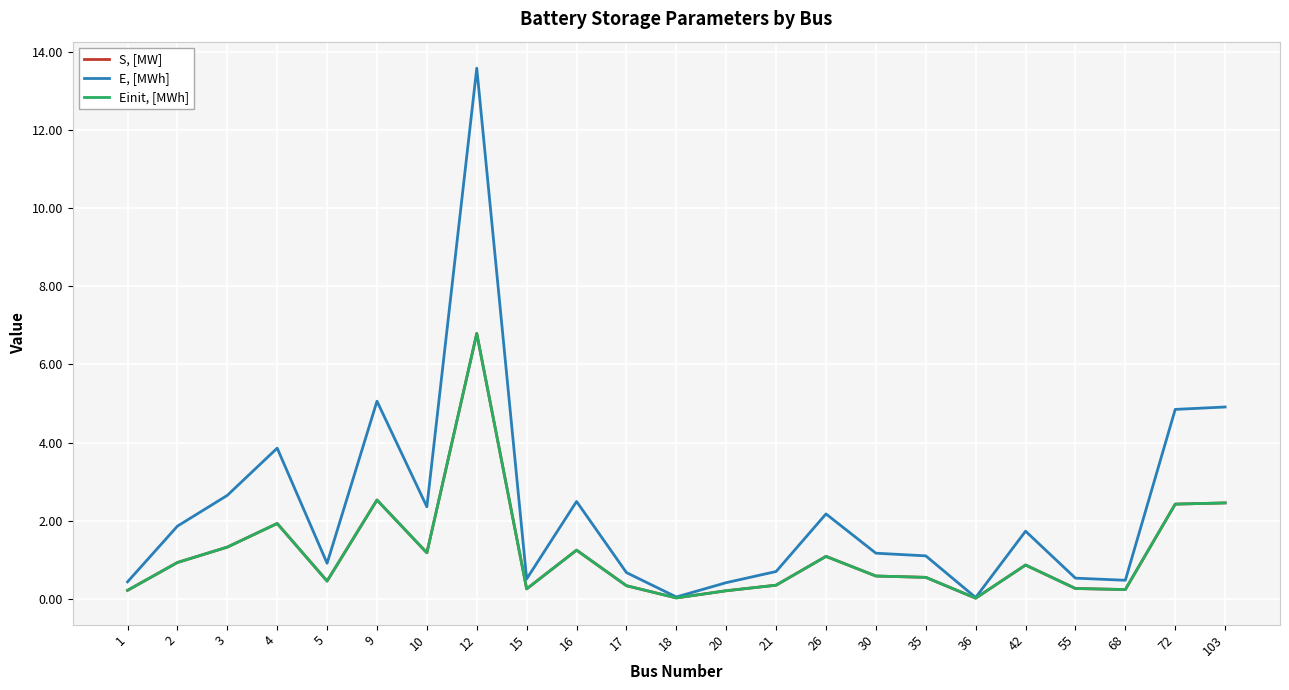

Does the chart have visible grid lines?

Yes